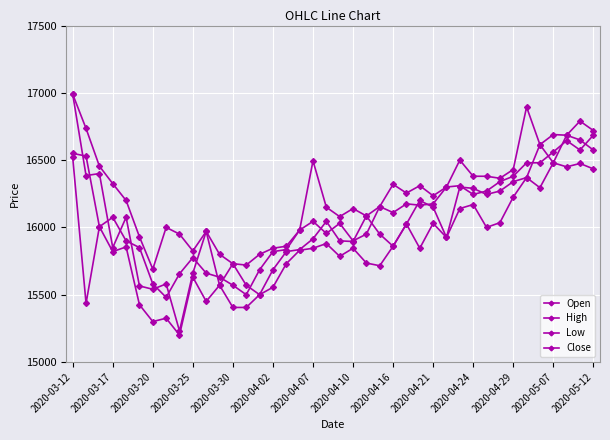

How many categories are shown in the chart?

40